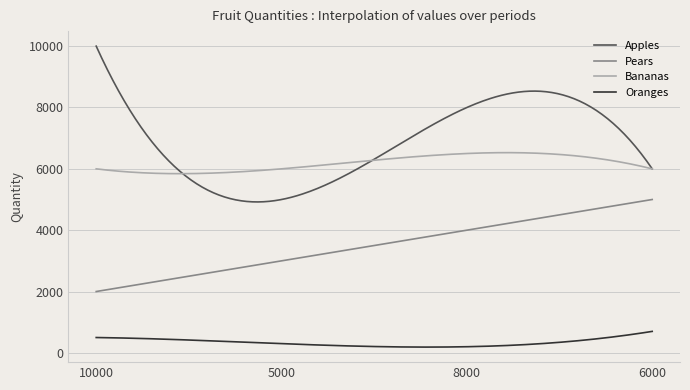

What is the average value of the Apples series?

6878.8